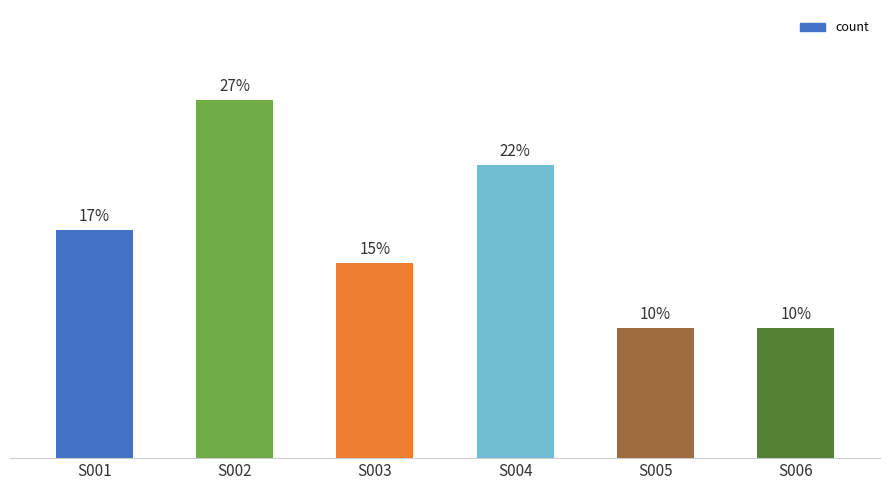

Rank the categories by value from lowest to highest.

S005, S006, S003, S001, S004, S002